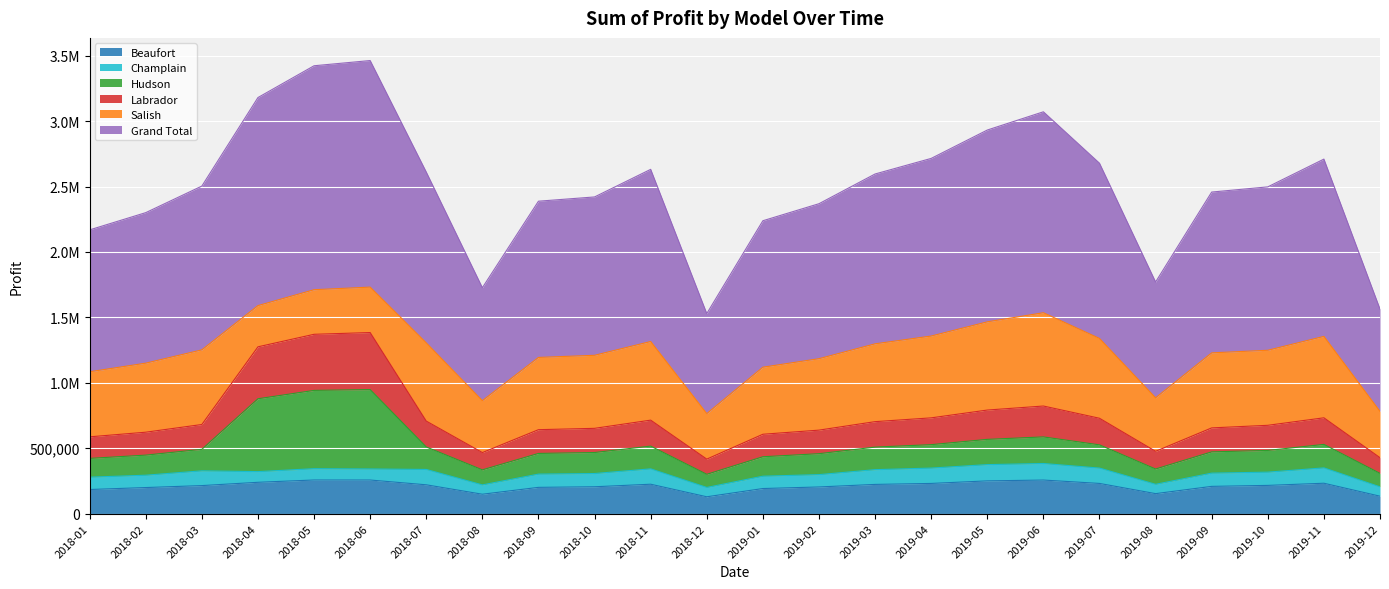

At which category is the sum across all series the highest?

2018-06